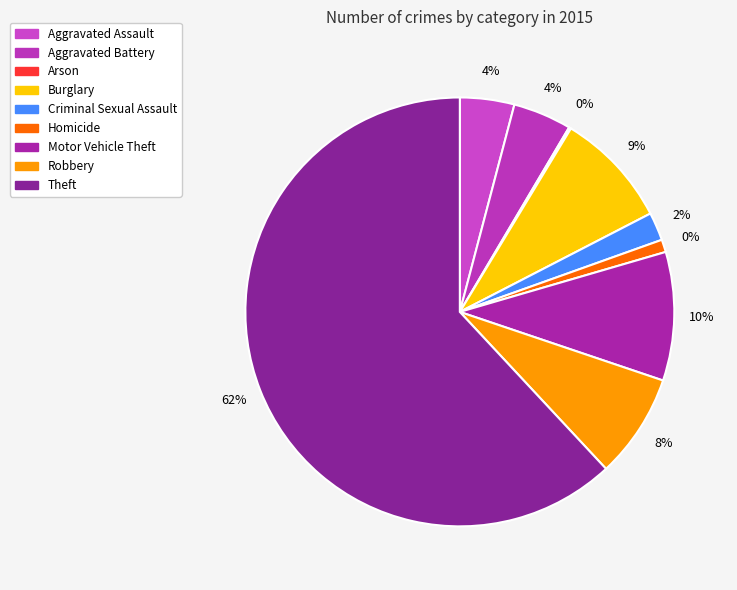

Which slice is the smallest?

Arson